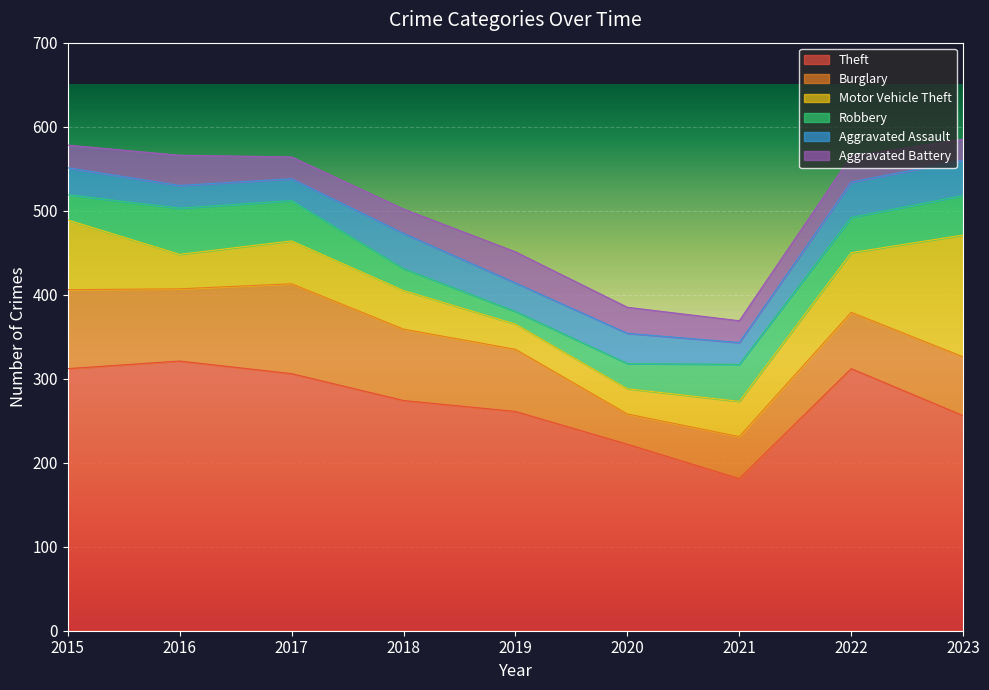

What are all the series names shown in the legend?

Theft, Burglary, Motor Vehicle Theft, Robbery, Aggravated Assault, Aggravated Battery